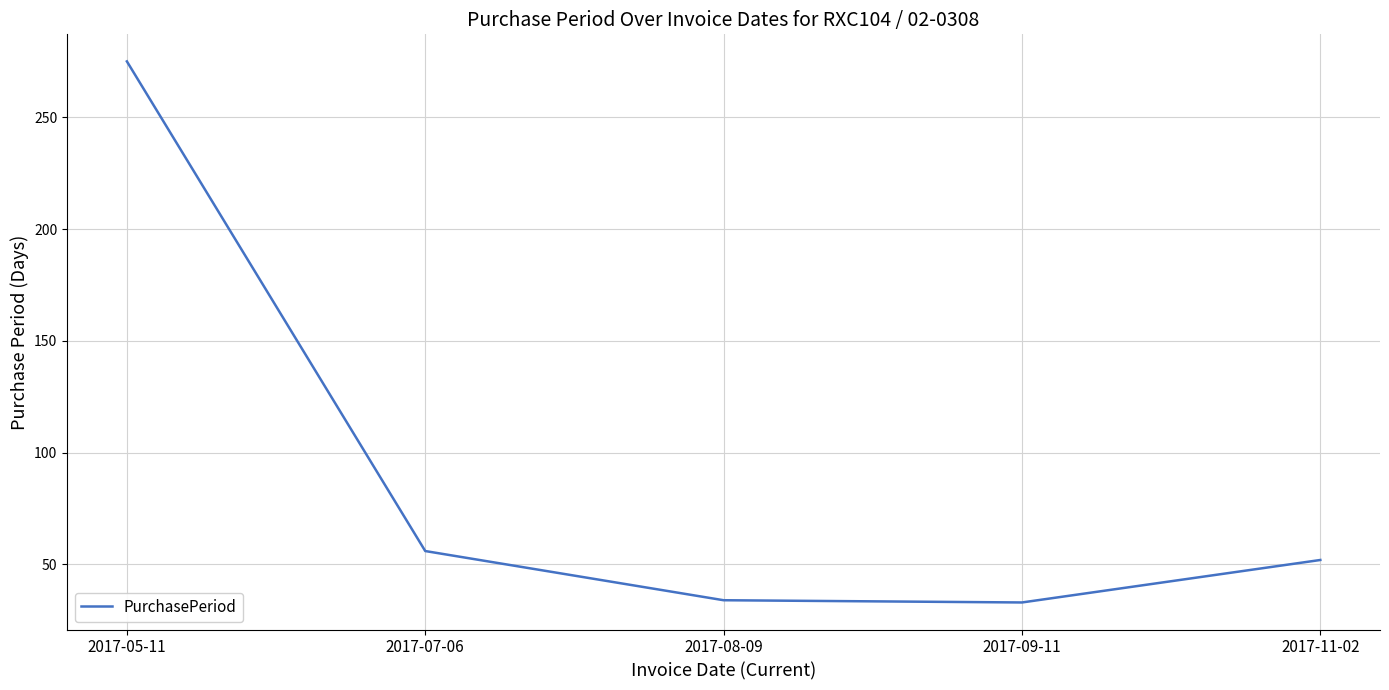

True or false: the data has more than 1 interior local peaks.

False